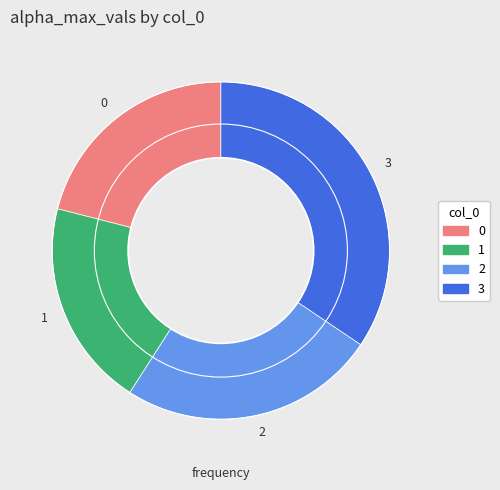

How many segments does this pie chart have?

4